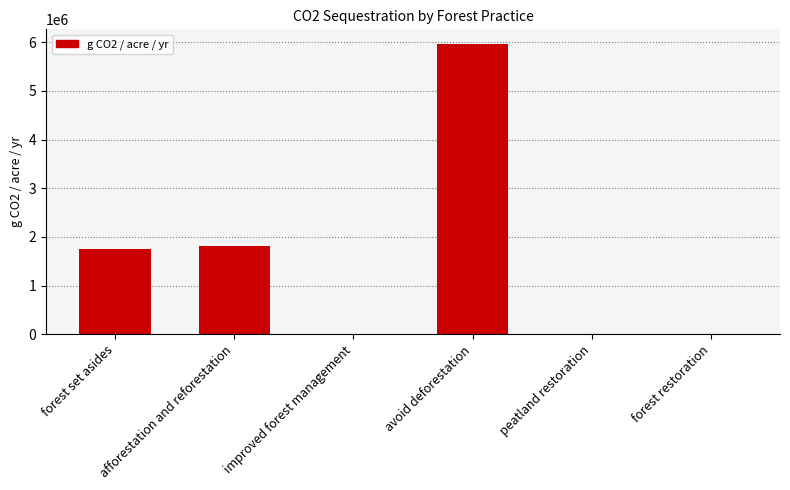

The chart shows a value of 0.0 at peatland restoration. True or false?

True